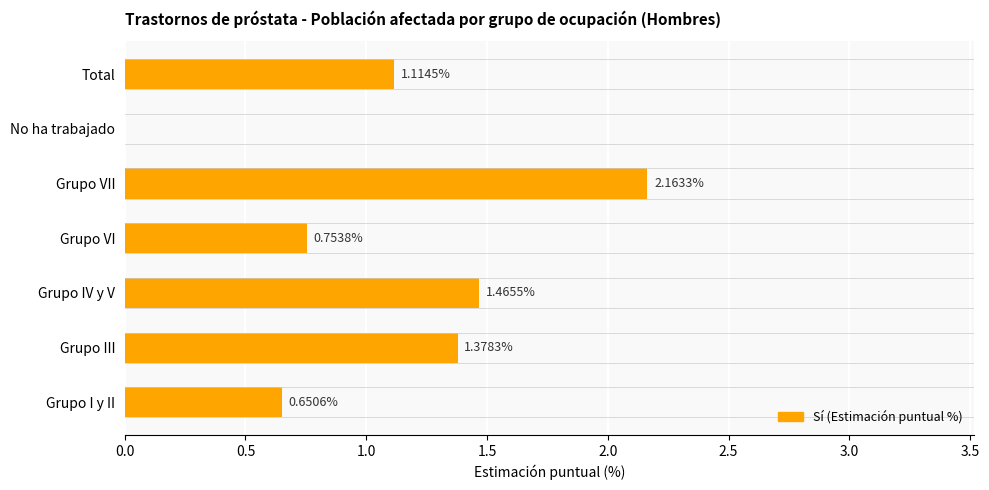

Are the bars grouped side by side (vs. stacked)?

No